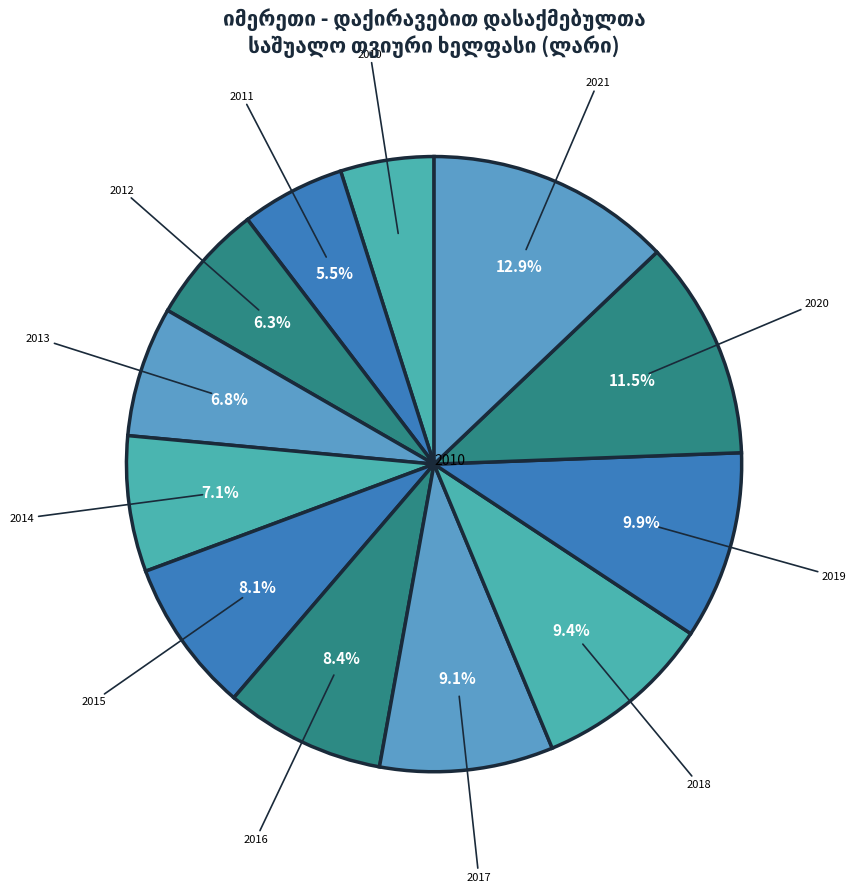

What portion of the pie excludes 2012?

93.7%